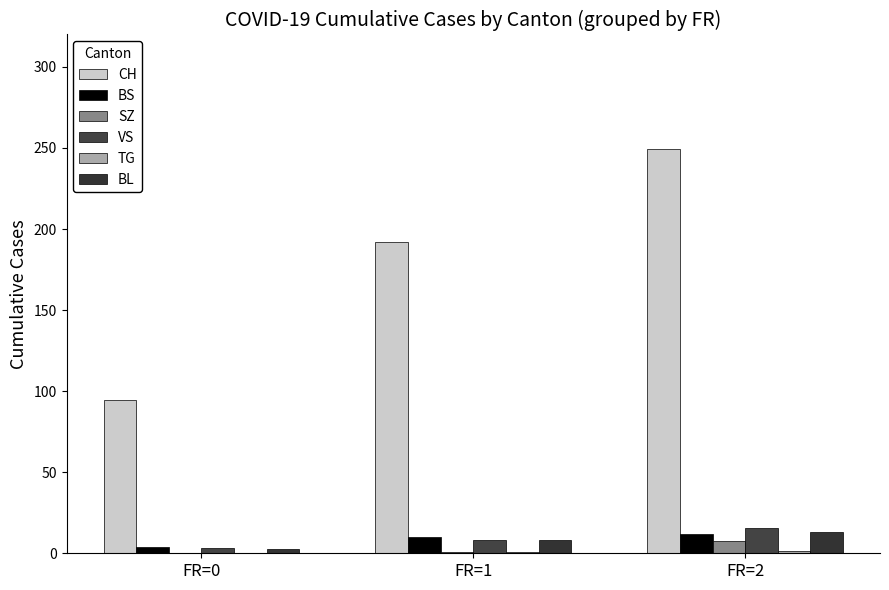

What is the value of the BL bar at the 2nd from the left?

8.0